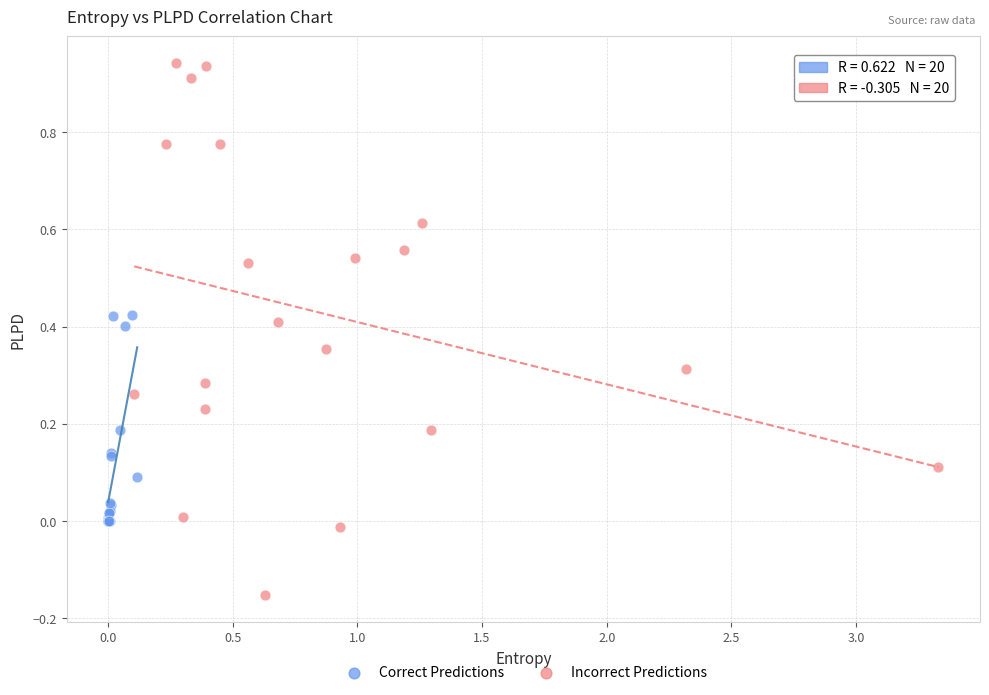

Which series has the largest Y range (max minus min)?

Incorrect Predictions